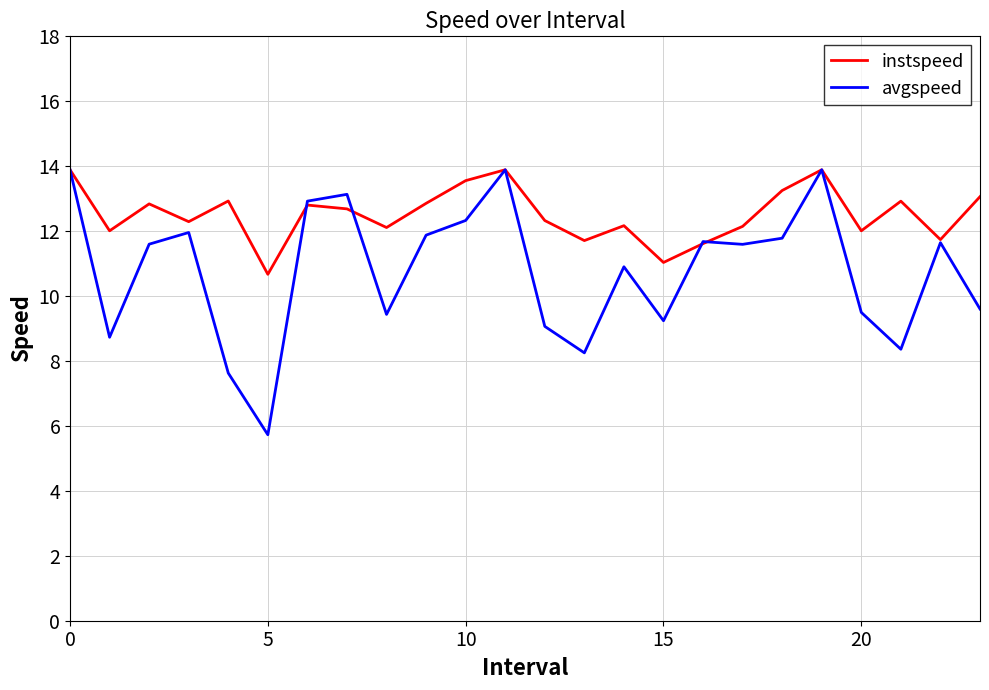

True or false: avgspeed and instspeed cross at least once.

True